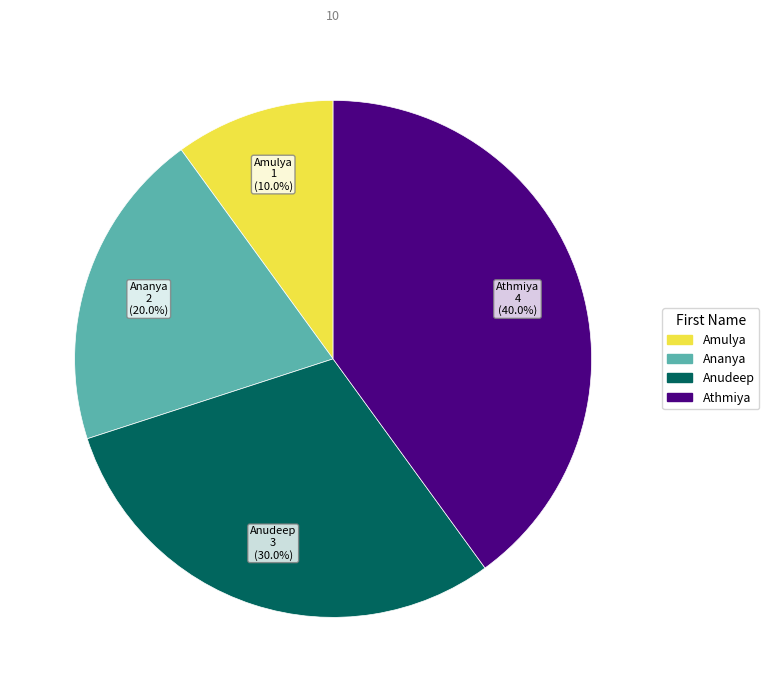

Rank the categories by value from highest to lowest.

Athmiya, Anudeep, Ananya, Amulya